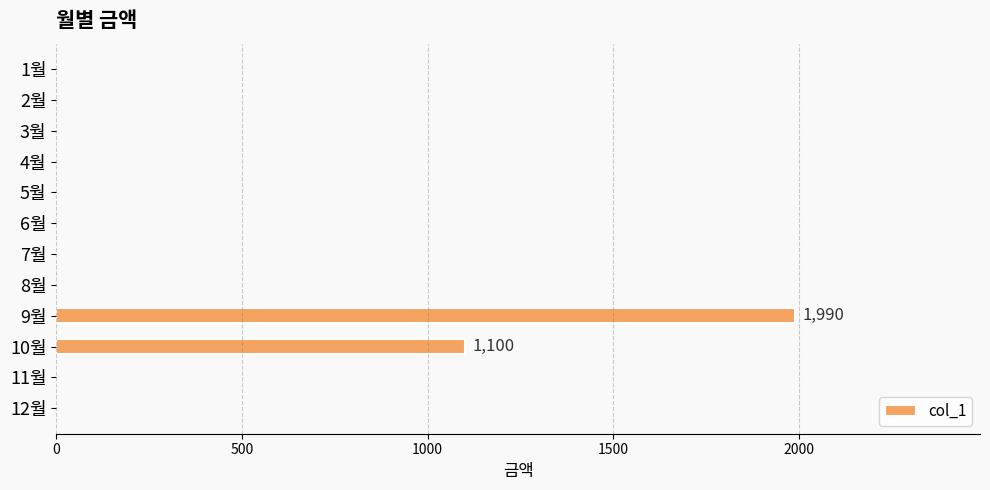

What is the sum of all values?

3090